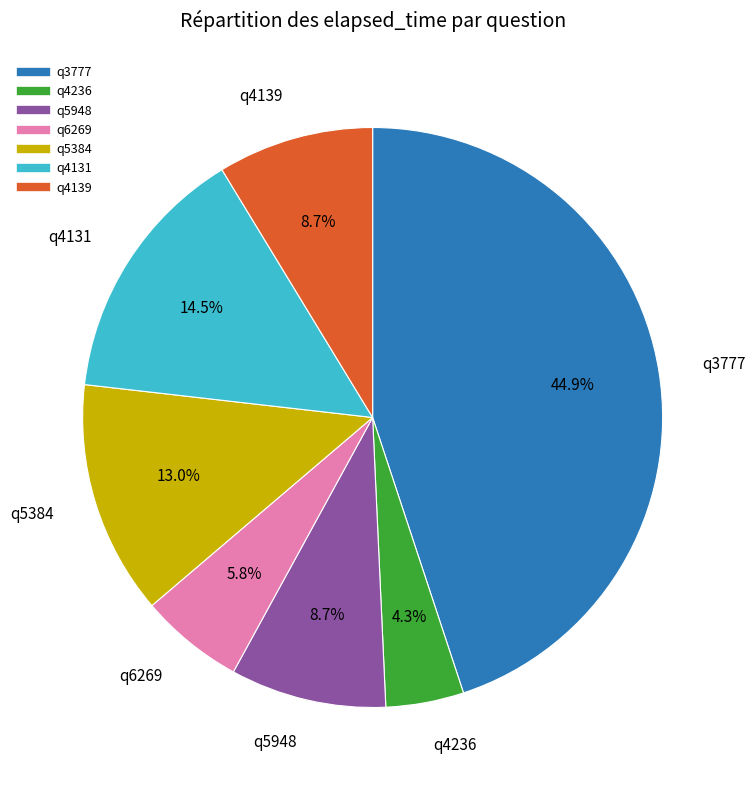

Does q3777 represent more than half of the total?

No